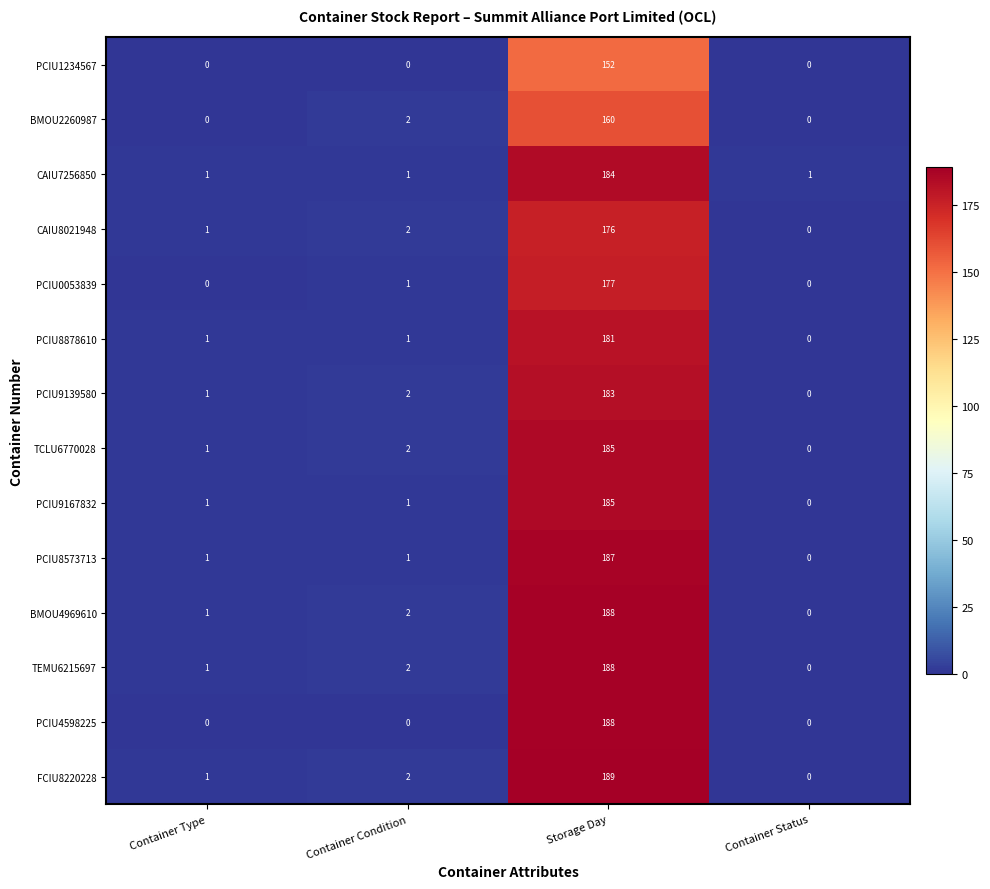

What is the sum of the TCLU6770028 values at Container Type and Container Condition?

3